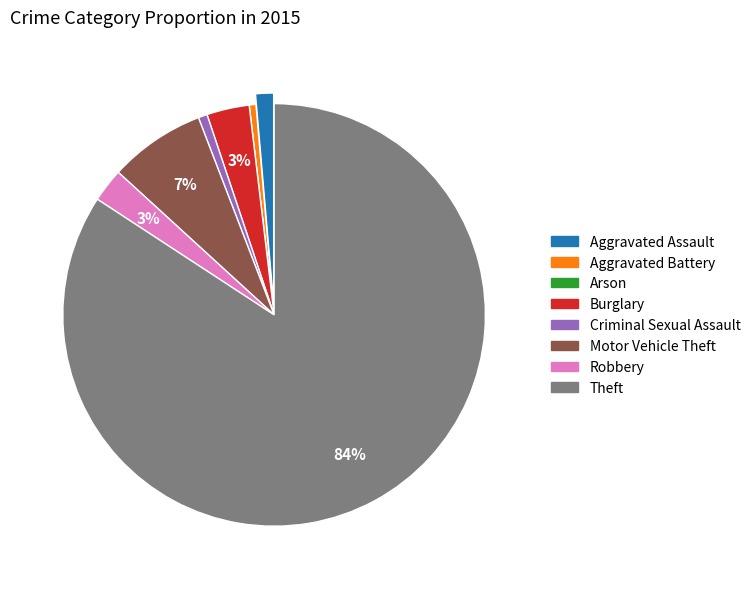

The Aggravated Assault slice represents 1% of the pie. True or false?

True